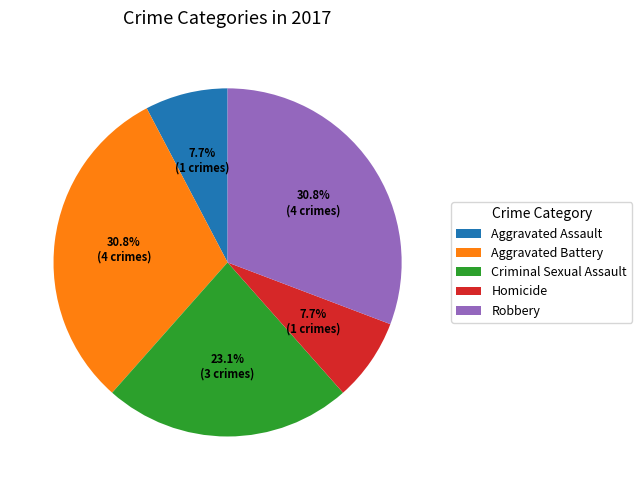

What is the ratio of the value at Aggravated Battery to the value at Criminal Sexual Assault?

1.3